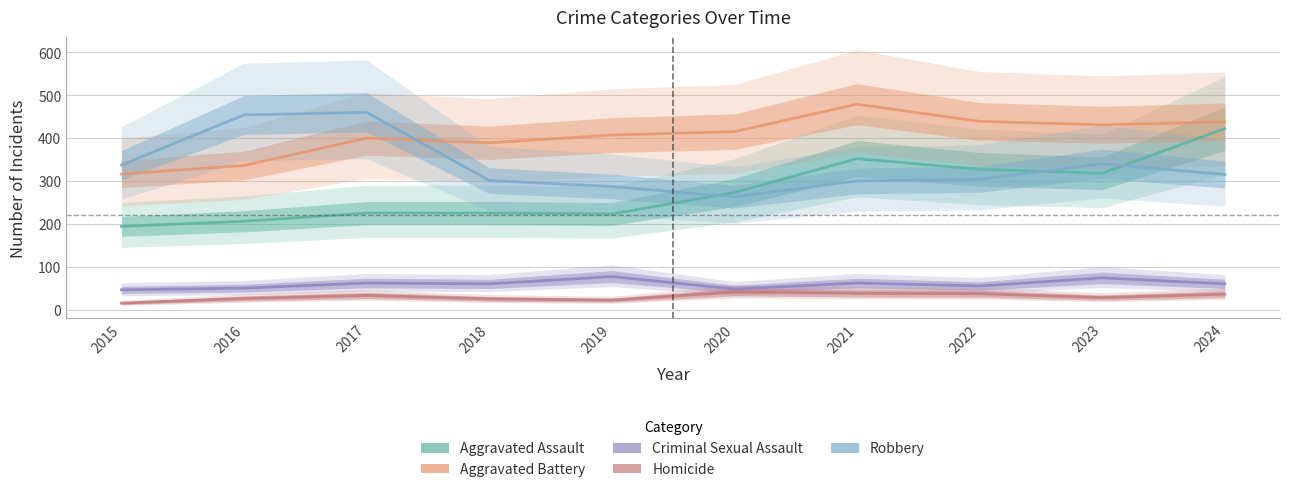

What is the total value across all series at 2019?

1016